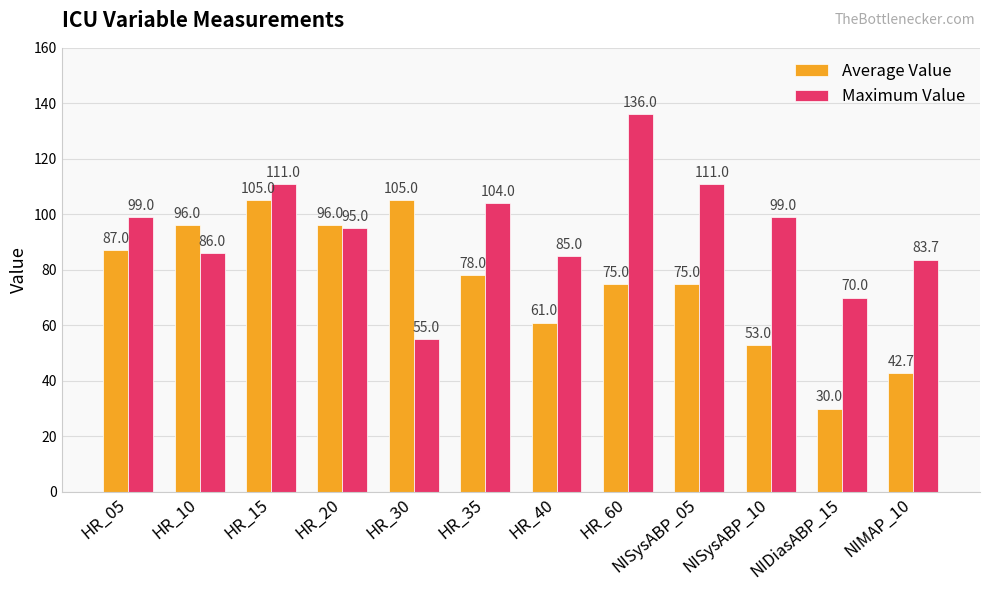

Reading left to right, transcribe all the data shown in this chart.

Average Value: 87.0	96.0	105.0	96.0	105.0	78.0	61.0	75.0	75.0	53.0	30.0	42.7
Maximum Value: 99.0	86.0	111.0	95.0	55.0	104.0	85.0	136.0	111.0	99.0	70.0	83.7